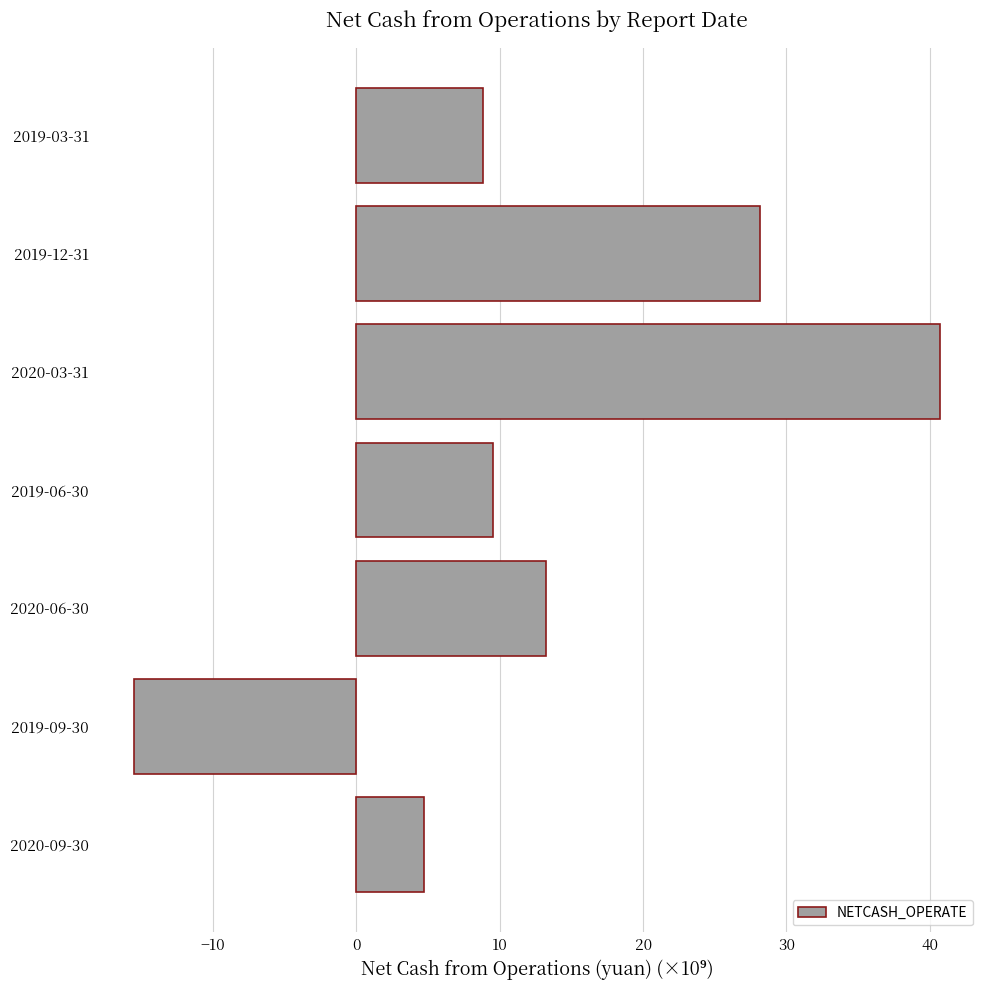

What is the ratio of the value at 2019-03-31 to the value at 2020-09-30?

1.9